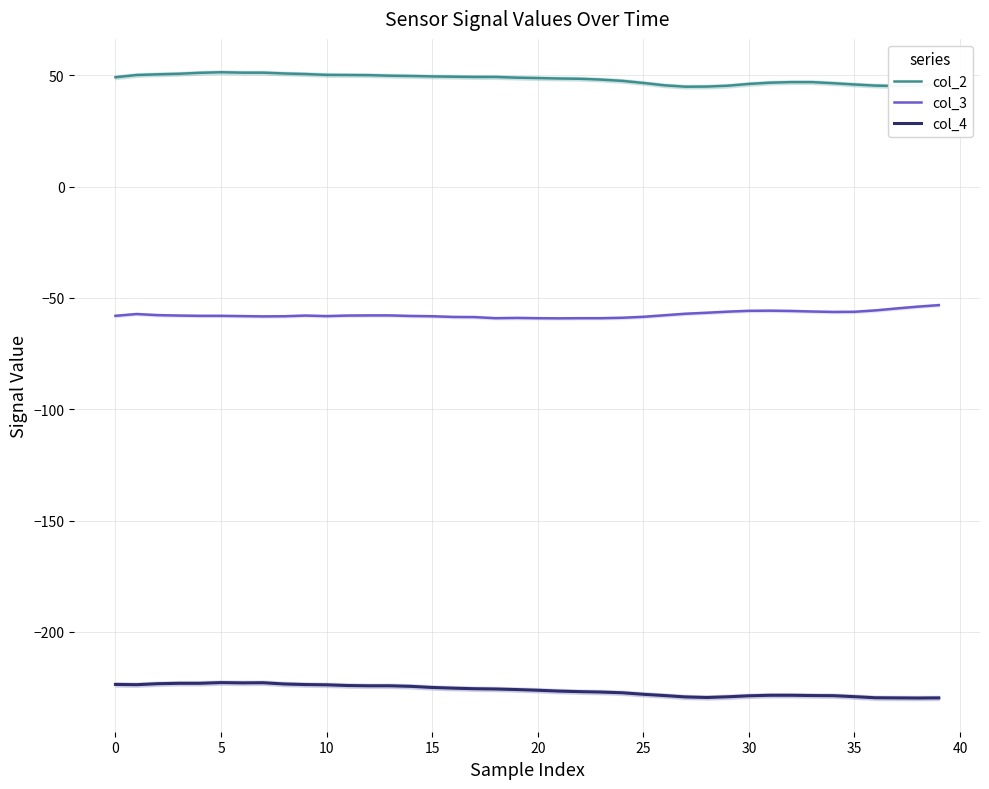

How many interior local valleys does the col_3 series have?

5